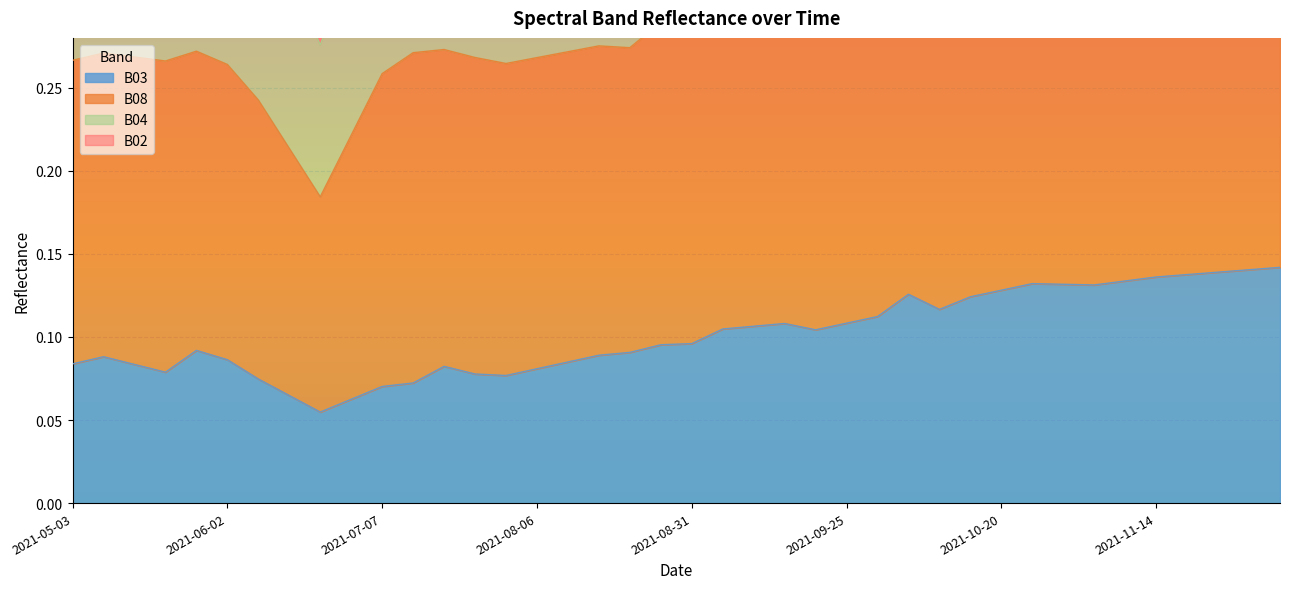

True or false: B02 has more than 0 interior local peaks.

True